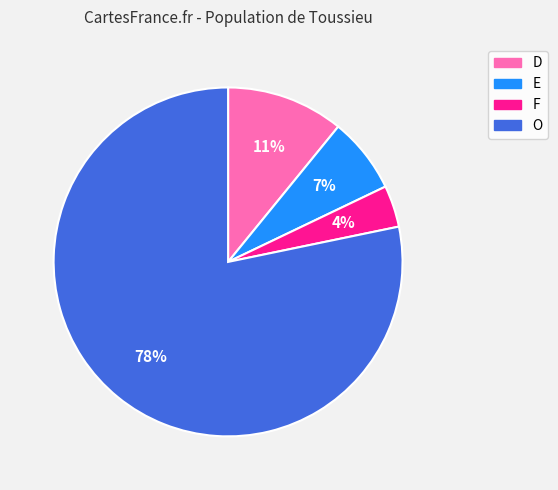

How many segments does this pie chart have?

4